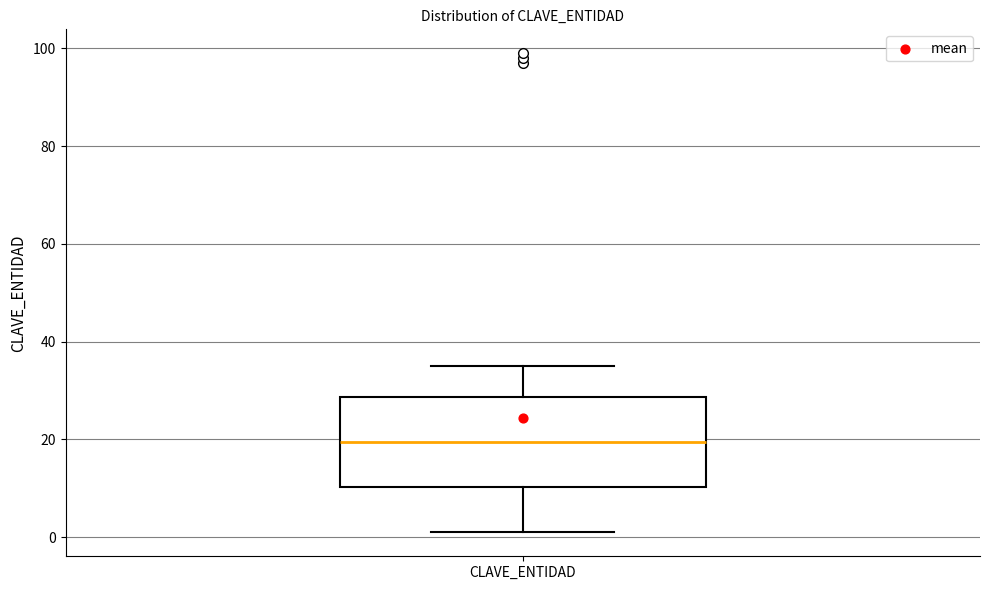

Transcribe this box plot: give where the median line is, the range the box spans, and where the two whiskers end, as read against the y-axis. The values are not printed on the chart, so give them approximately, as read against the axis.

median 20, box 10 to 28, whiskers 2 to 36